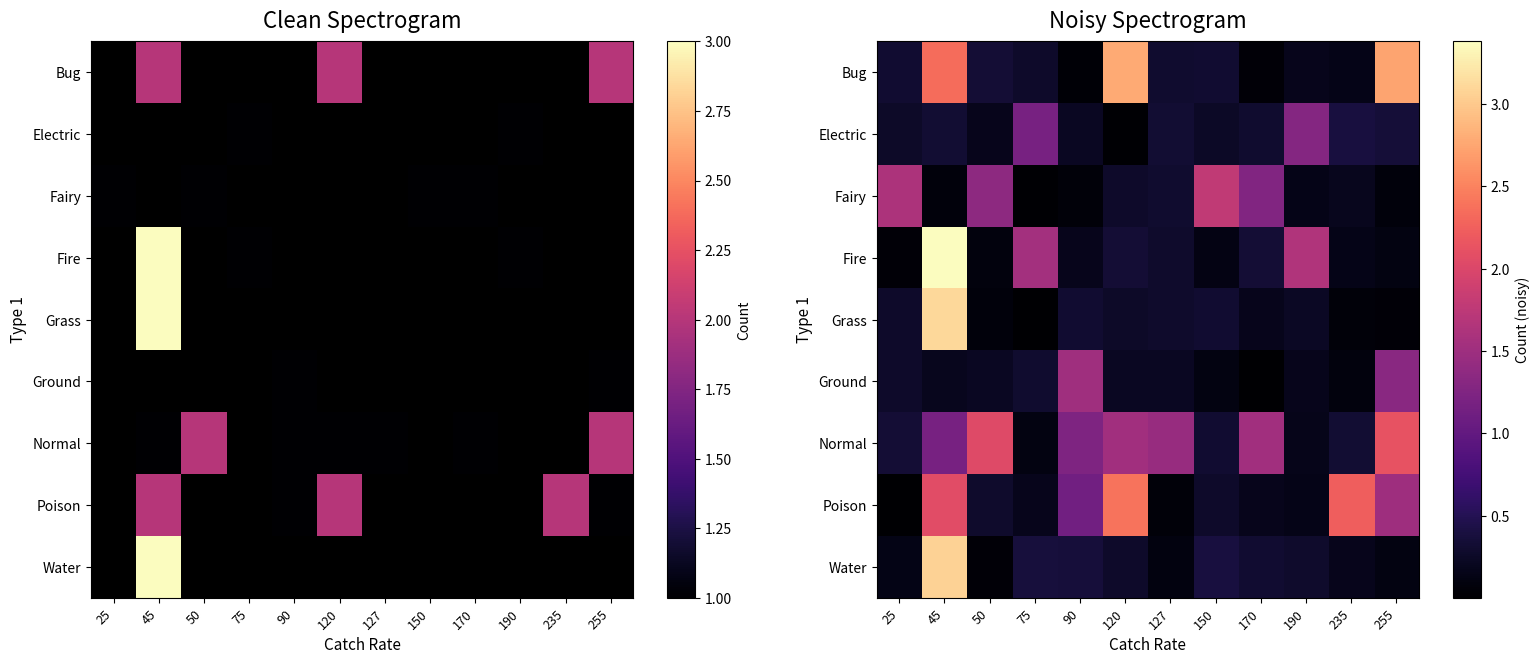

At which category is the sum across all series the highest?

45